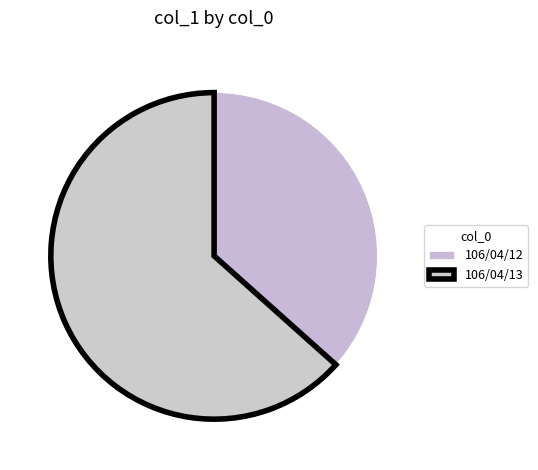

Between 106/04/12 and 106/04/13, which is larger?

106/04/13